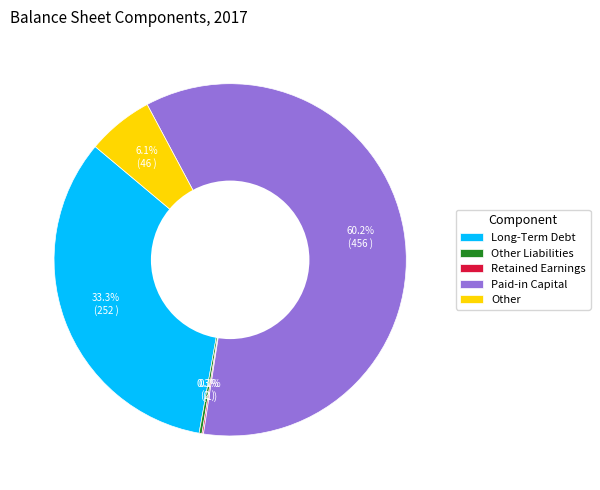

Which category accounts for the majority?

Paid-in Capital